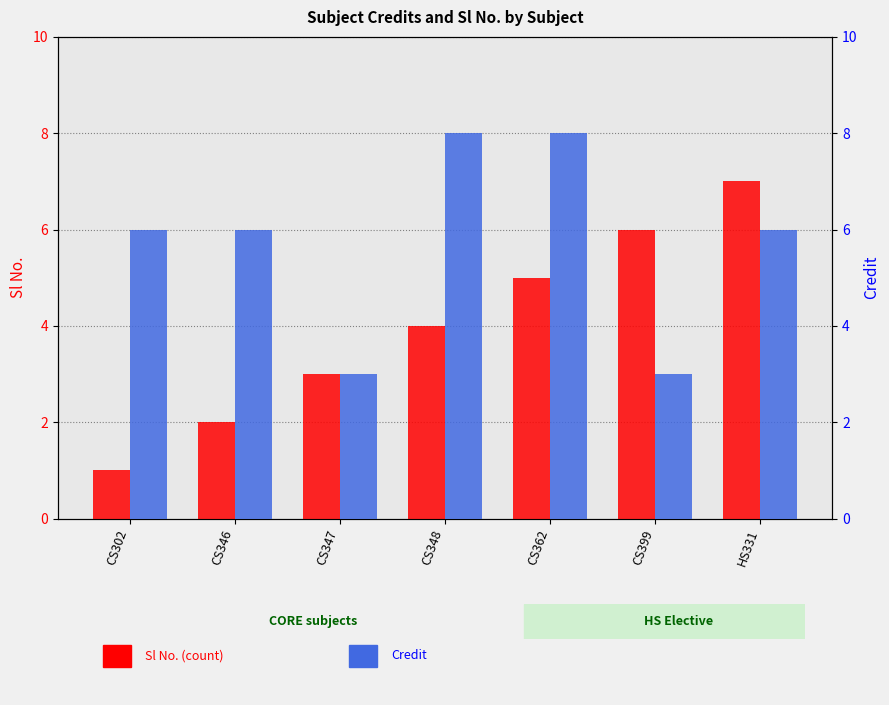

Is it true that Credit equals 8 at CS362?

True